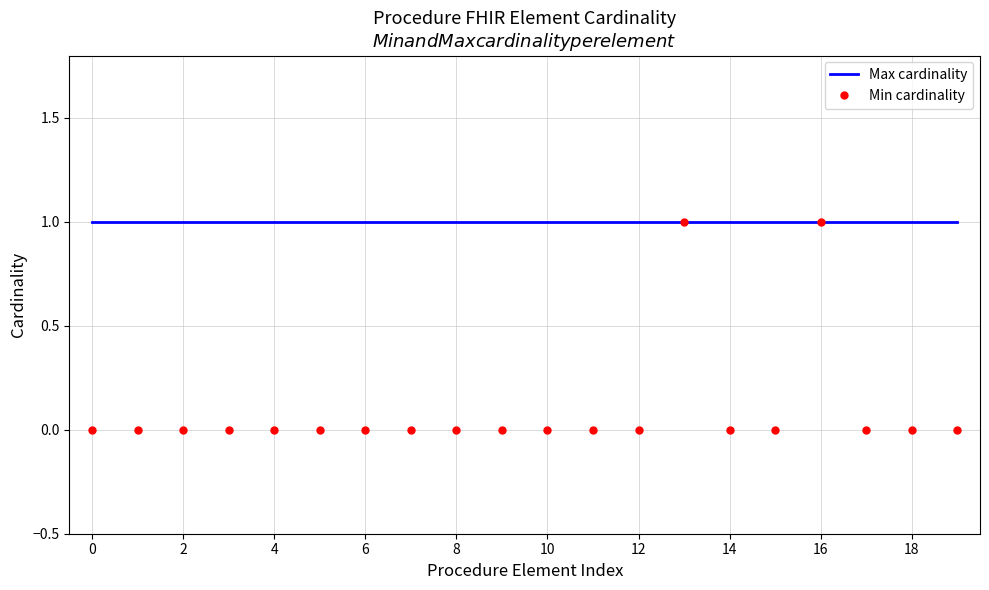

List the series in order of their overall mean, highest first.

Max cardinality, Min cardinality